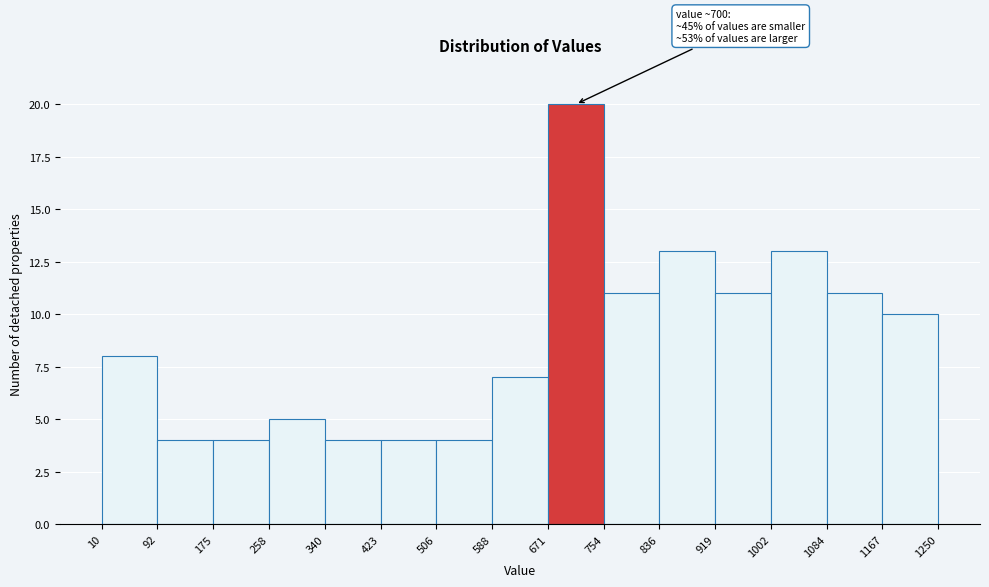

Over which range of the x-axis is the bar tallest?

671 to 754